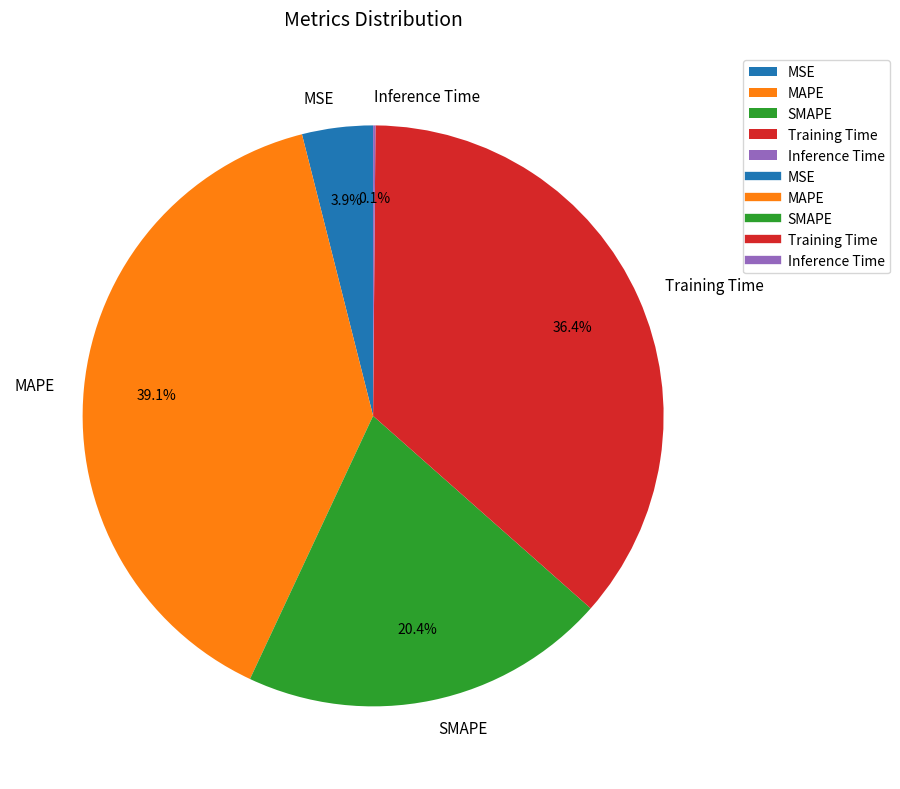

Is there a majority slice in this chart?

No